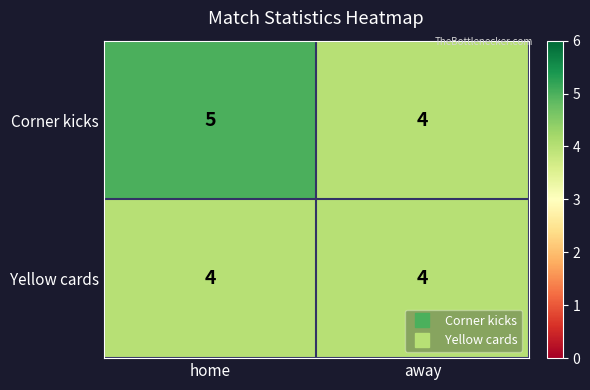

Reading left to right, extract all data points from this chart.

Corner kicks: 5	4
Yellow cards: 4	4